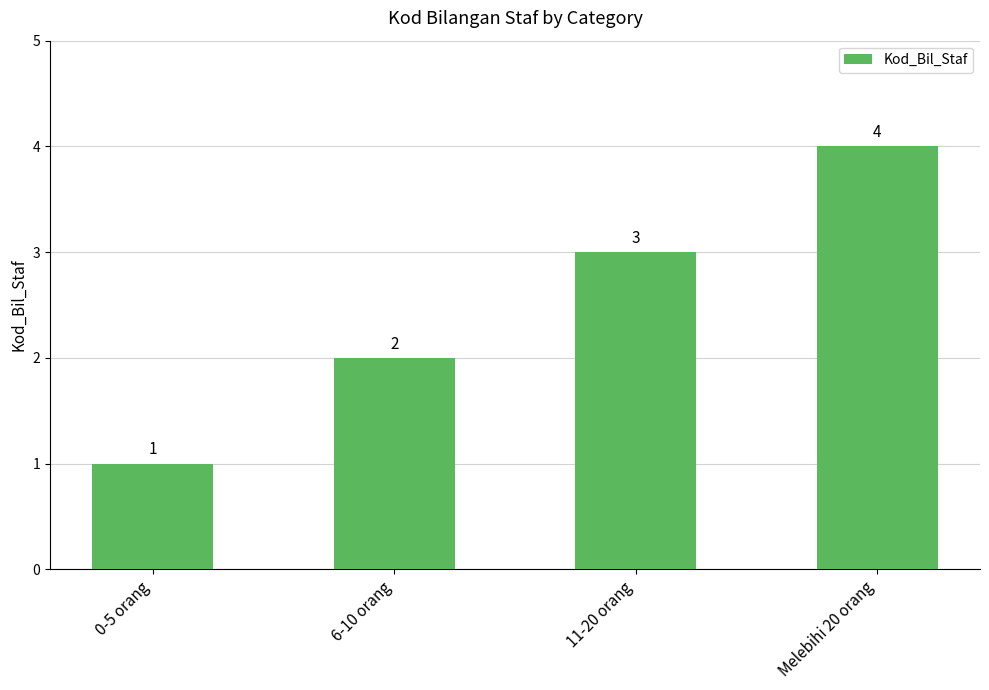

How many bars are there in total?

4